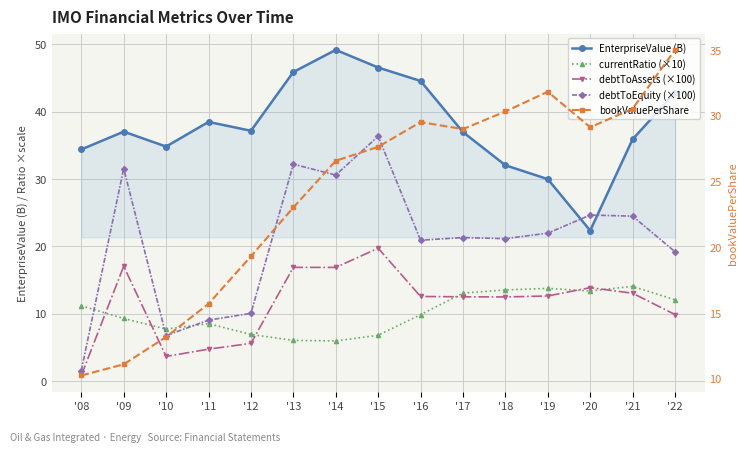

What is the lowest value of the debtToAssets (×100) series?

0.8